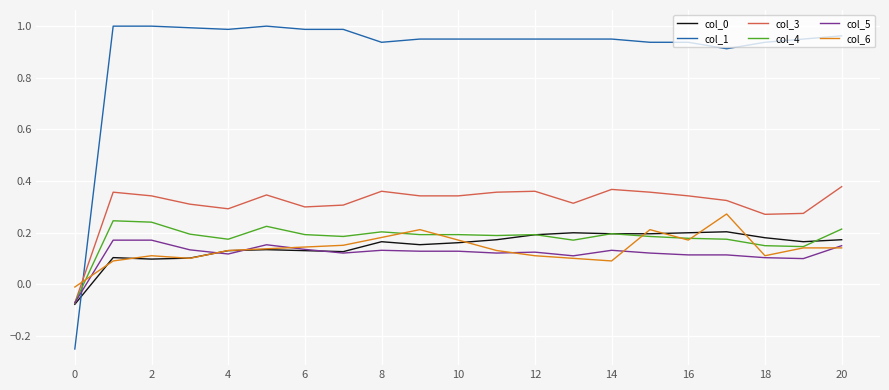

Which series has the largest range (max minus min)?

col_1